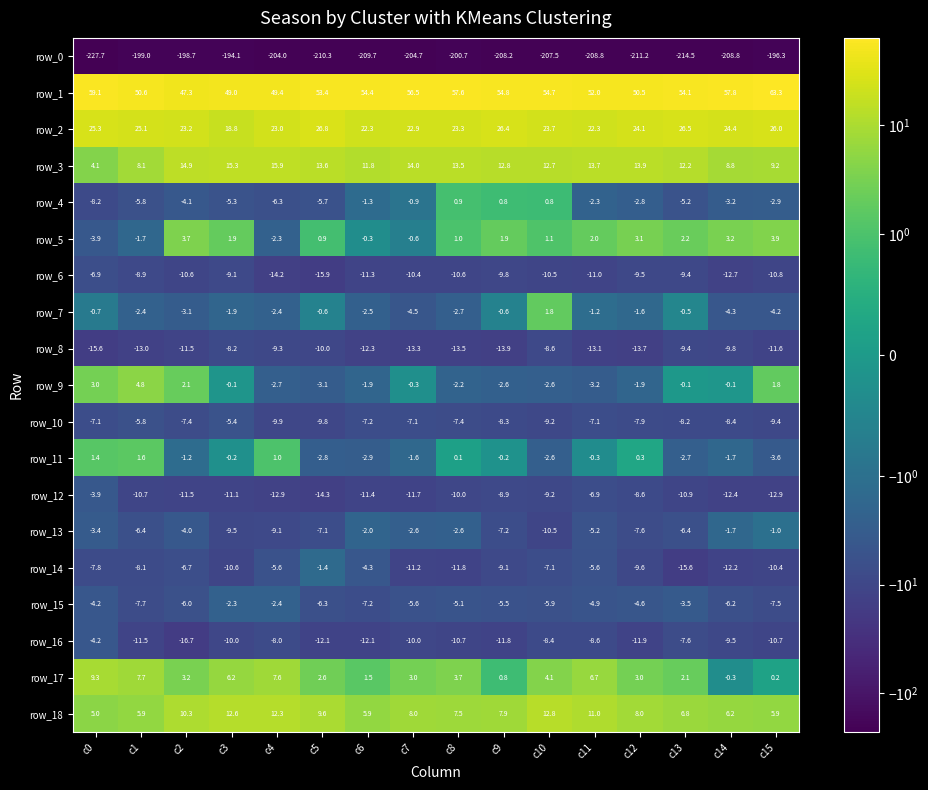

The row_16 series shows -17.8 at c7. True or false?

False